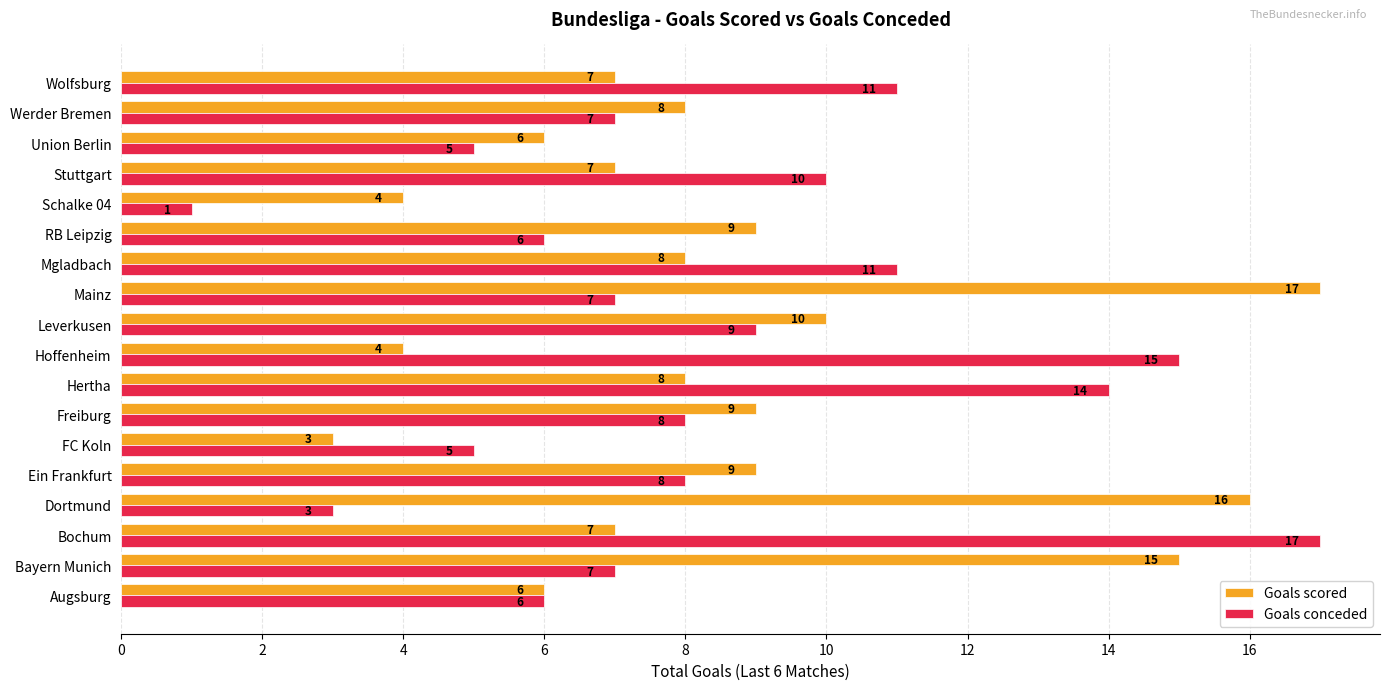

The Goals conceded series shows 7 at Bayern Munich. True or false?

True